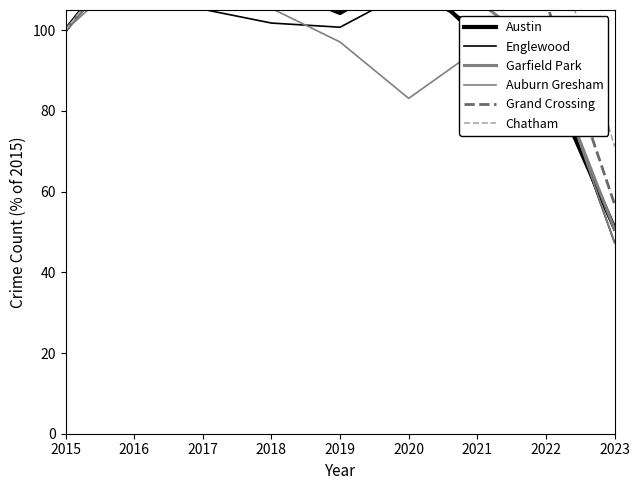

What are all the series names shown in the legend?

Austin, Englewood, Garfield Park, Auburn Gresham, Grand Crossing, Chatham